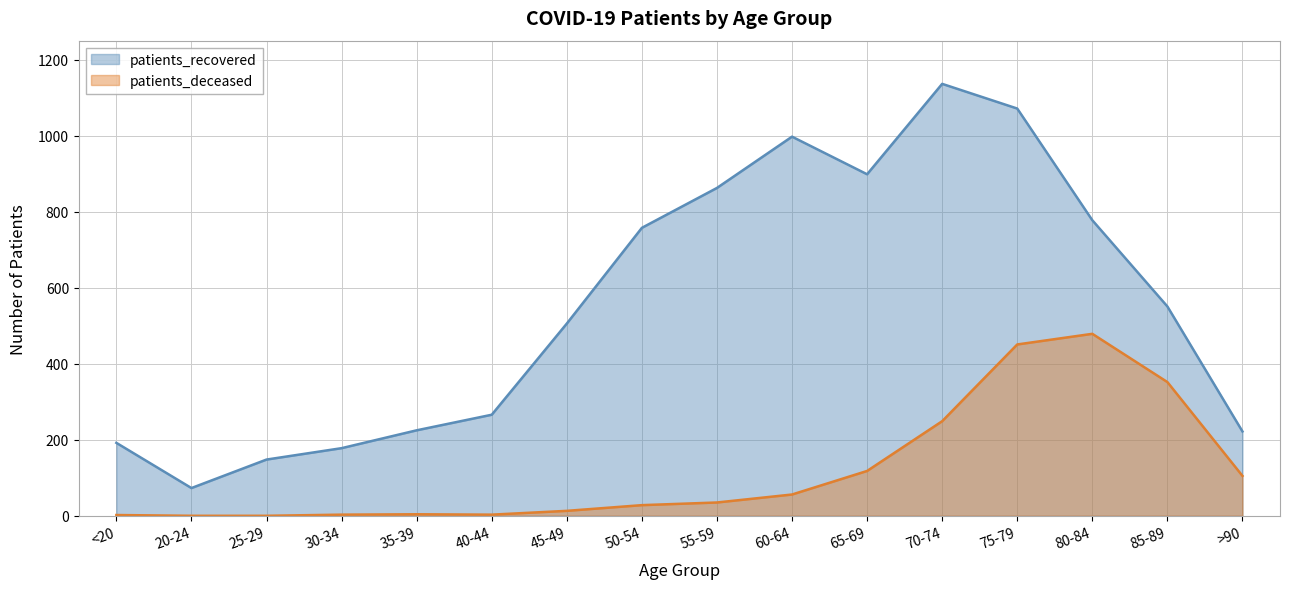

What is the greatest value displayed?

1137